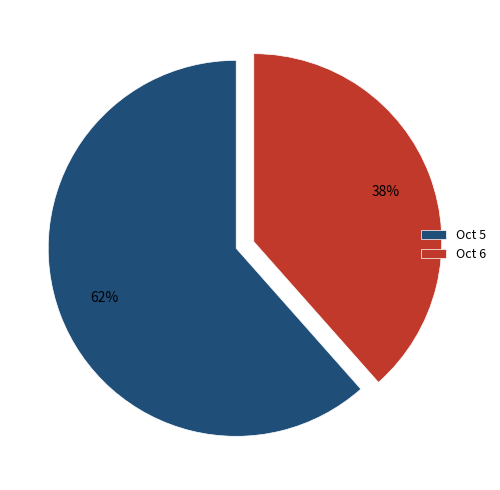

Which category has the smallest portion of the pie?

Oct 6